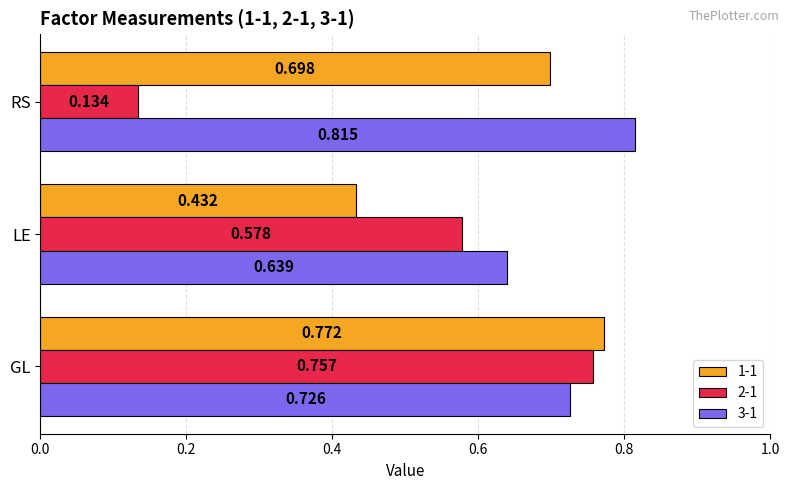

Rank the series by their maximum value, from lowest to highest.

2-1, 1-1, 3-1